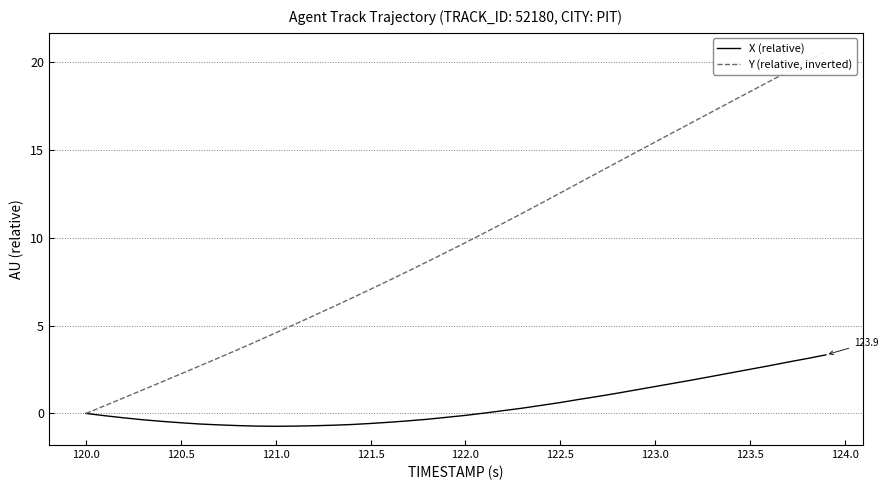

True or false: Y (relative, inverted) and X (relative) cross at least once.

False